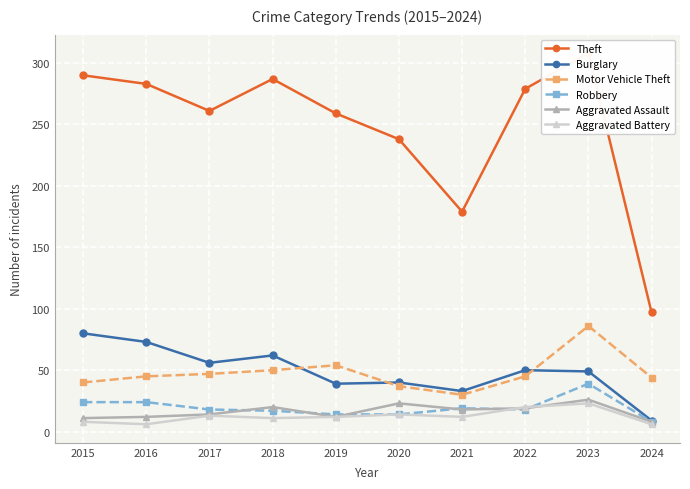

In Theft, how many points are higher than both neighbors (excluding endpoints)?

2